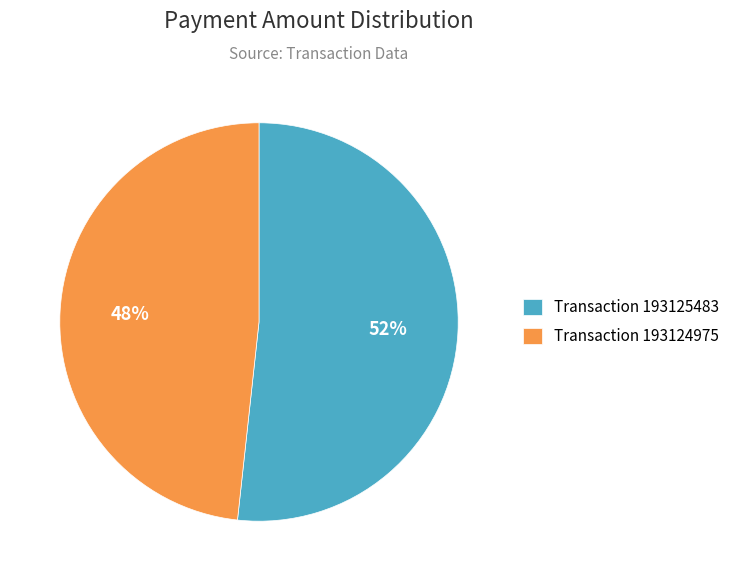

To the nearest percent, what percentage of the pie is Transaction 193124975?

48%